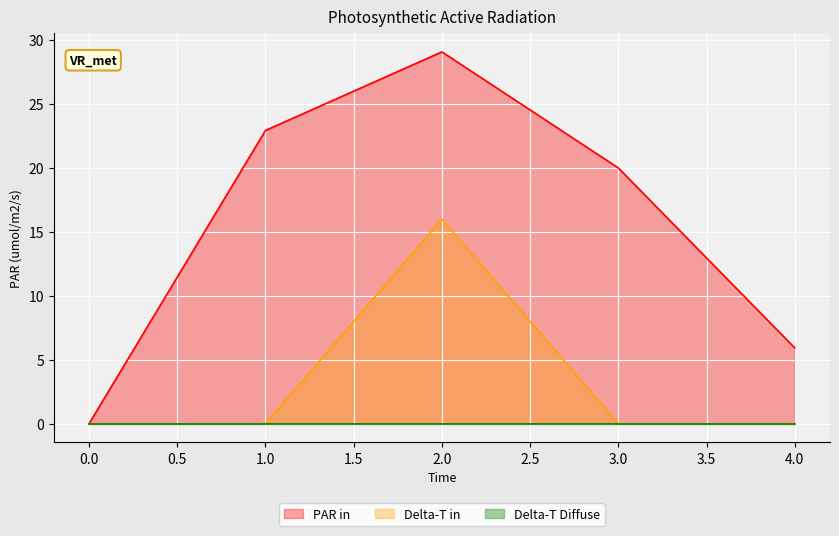

Which series has the largest total across all categories?

PAR in